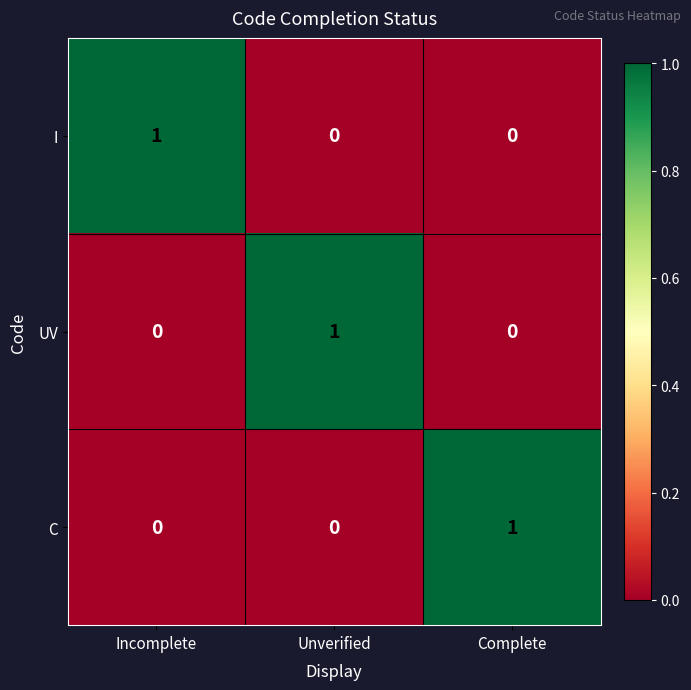

Count the UV values in the range 0 to 1.

3